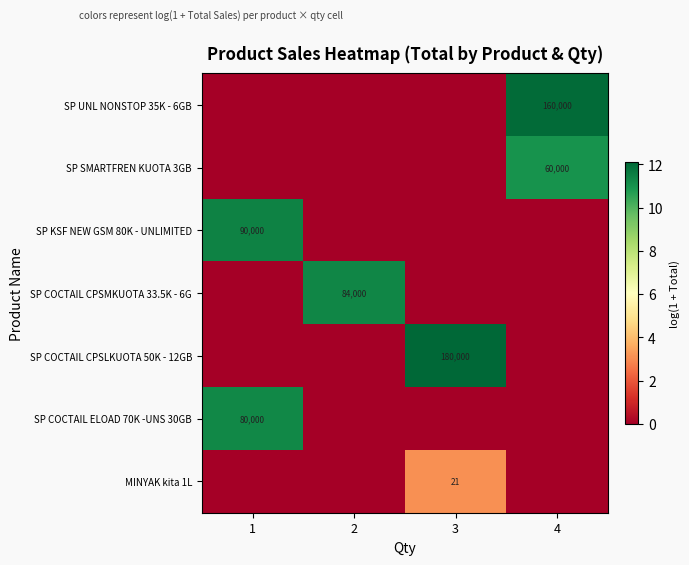

At which category is the sum across all series the highest?

4